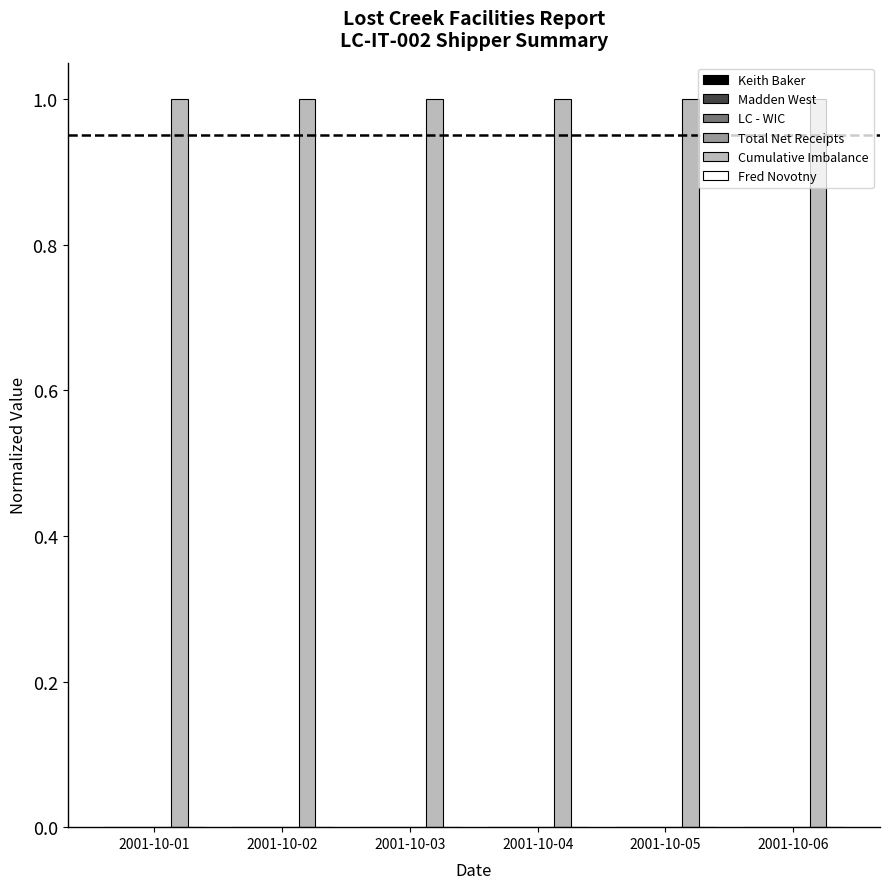

What is the spread (max minus min) of values at 2001-10-05?

1